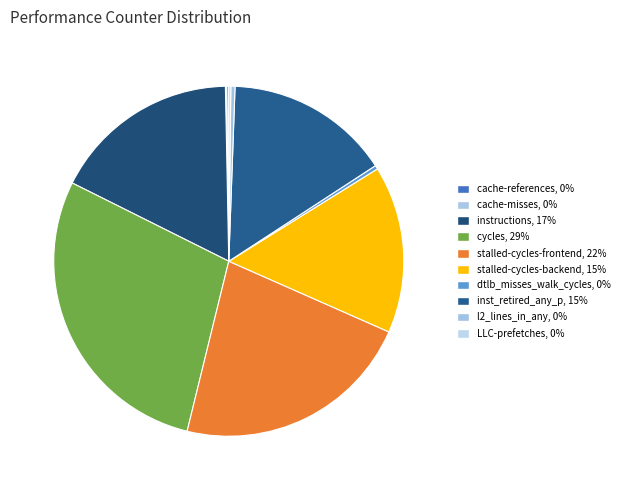

How many slices are in this pie chart?

10